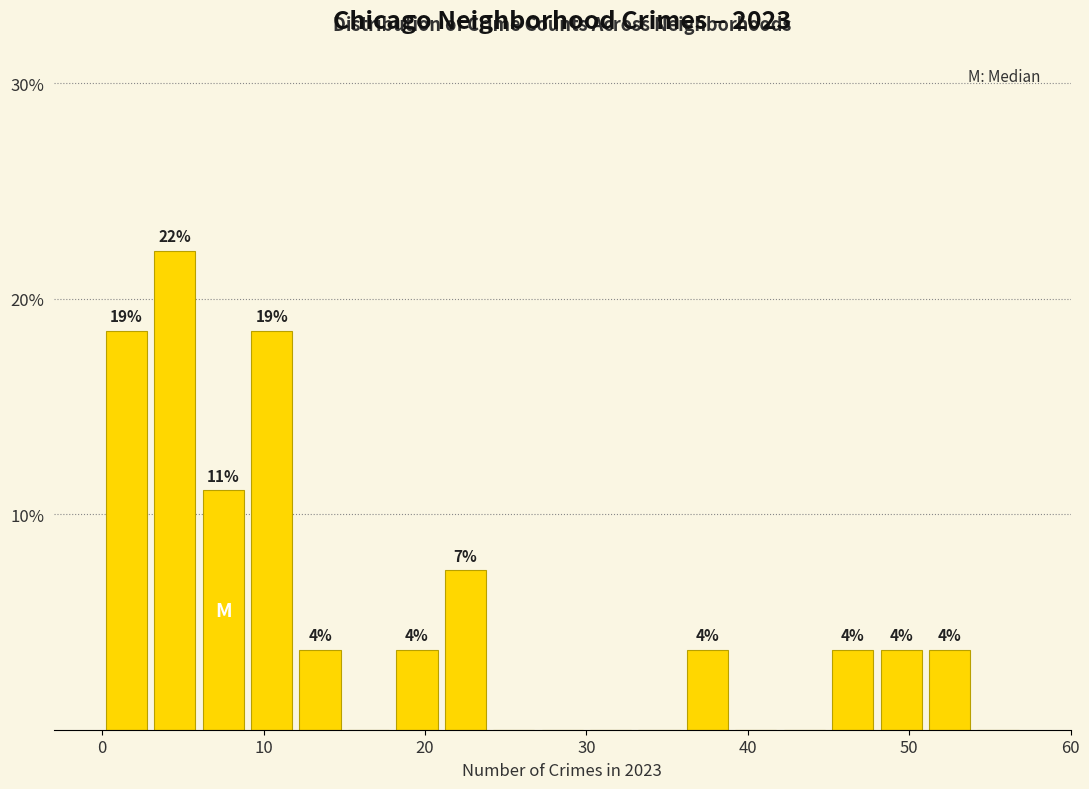

Around what value on the x-axis is the tallest bar? Give the approximate position of its centre, as read against the axis.

5